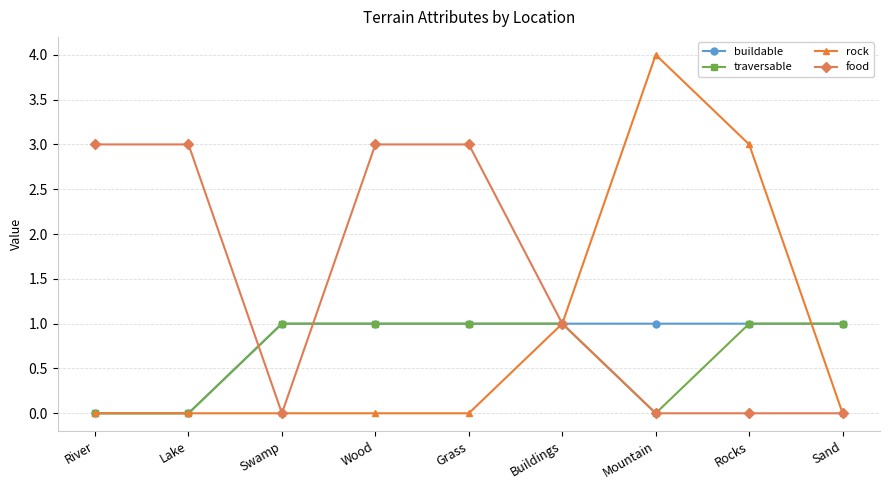

What position from the left is Buildings?

6